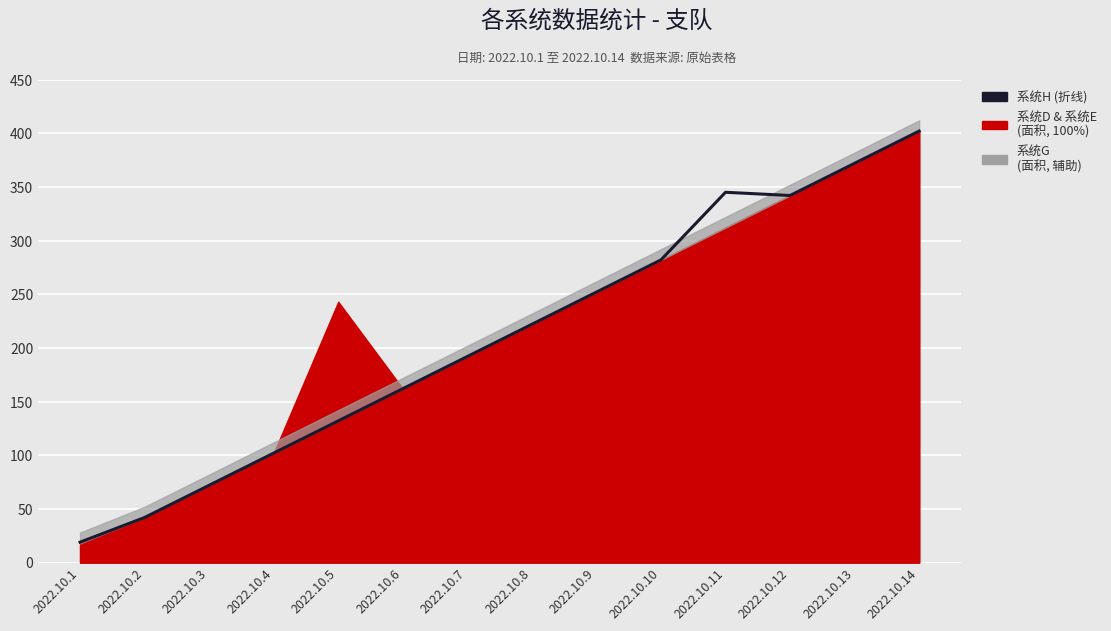

Between 2022.10.3 and 2022.10.11, which is larger?

2022.10.11